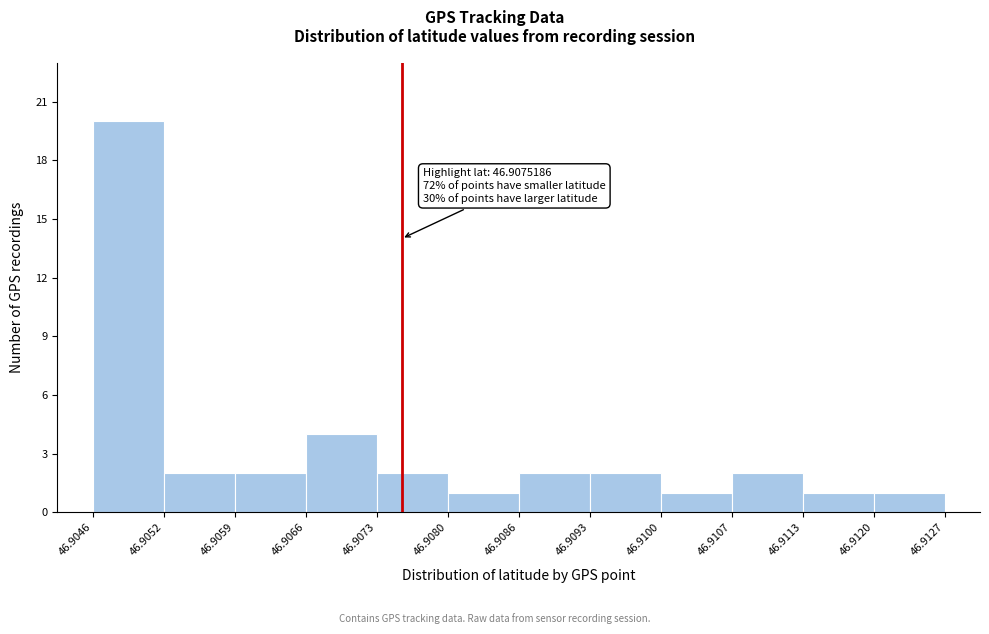

Which range on the x-axis has the tallest bar?

46.9046 to 46.9052